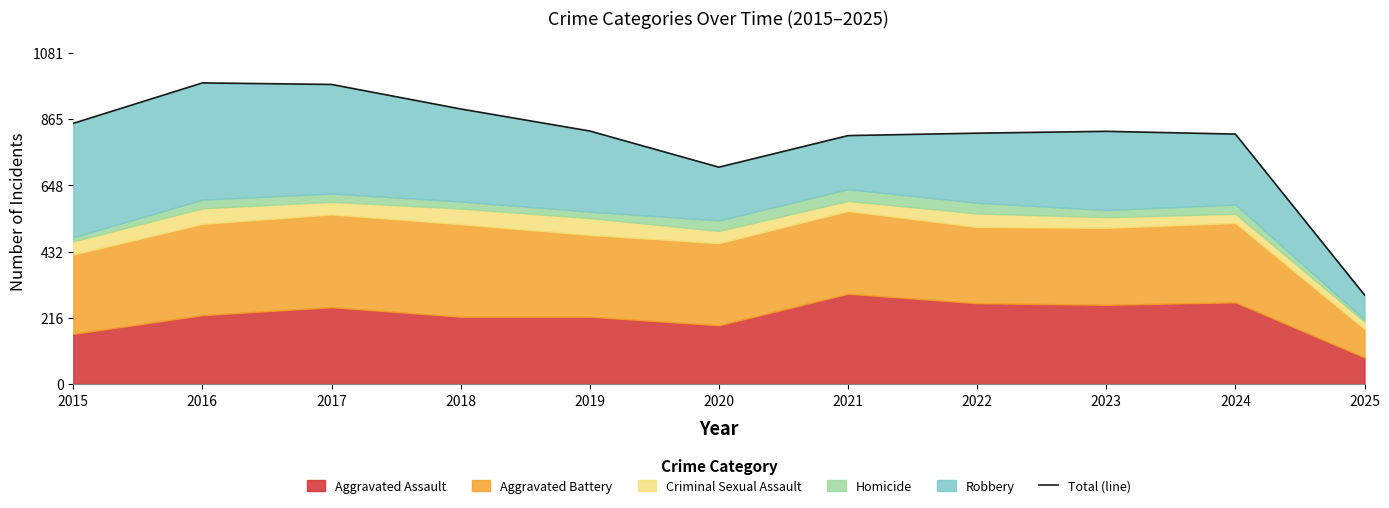

Where does the data first go above 825?

2015